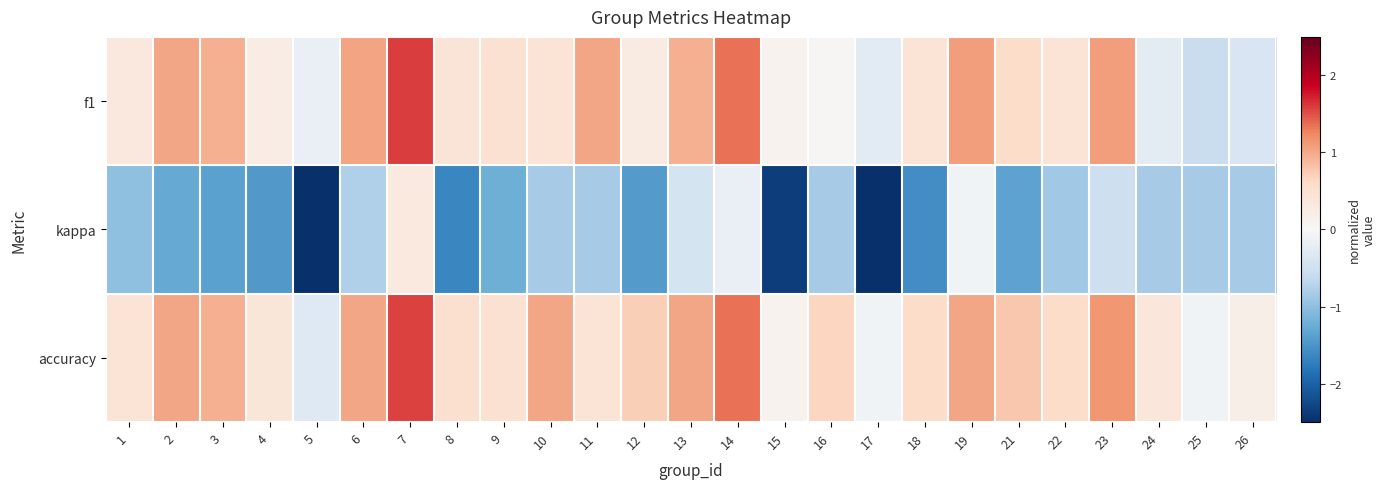

Which series has the largest range (max minus min)?

kappa